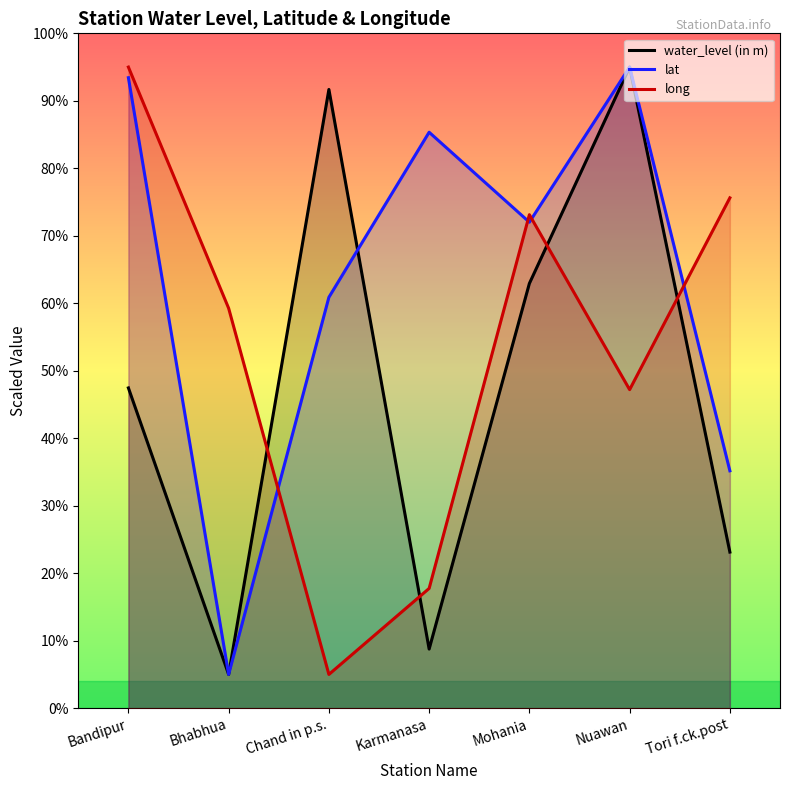

What is the label of the 7th point from the right?

Bandipur